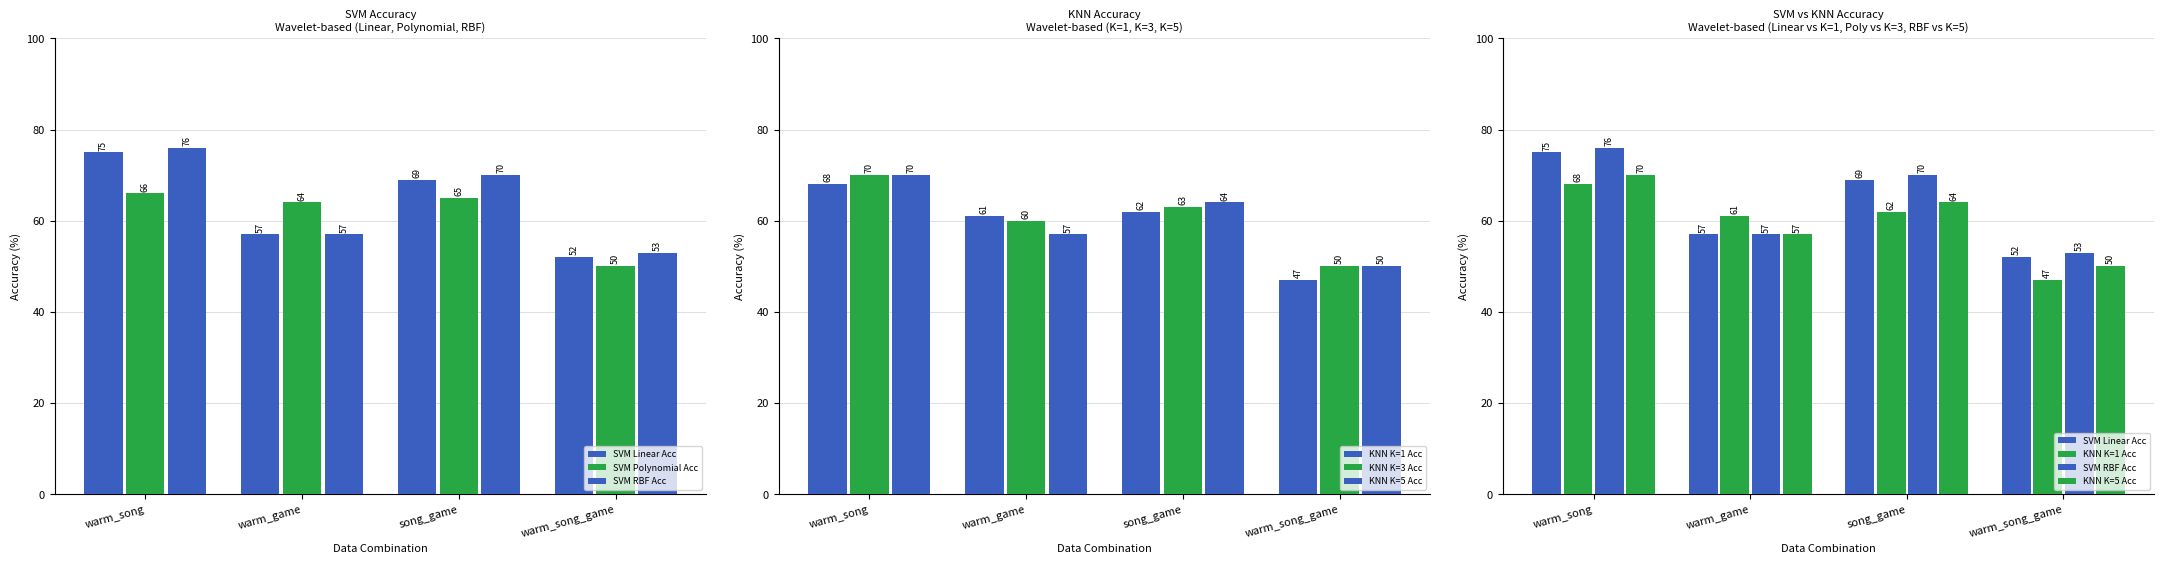

At which label does SVM Linear Acc first exceed 69?

warm_song